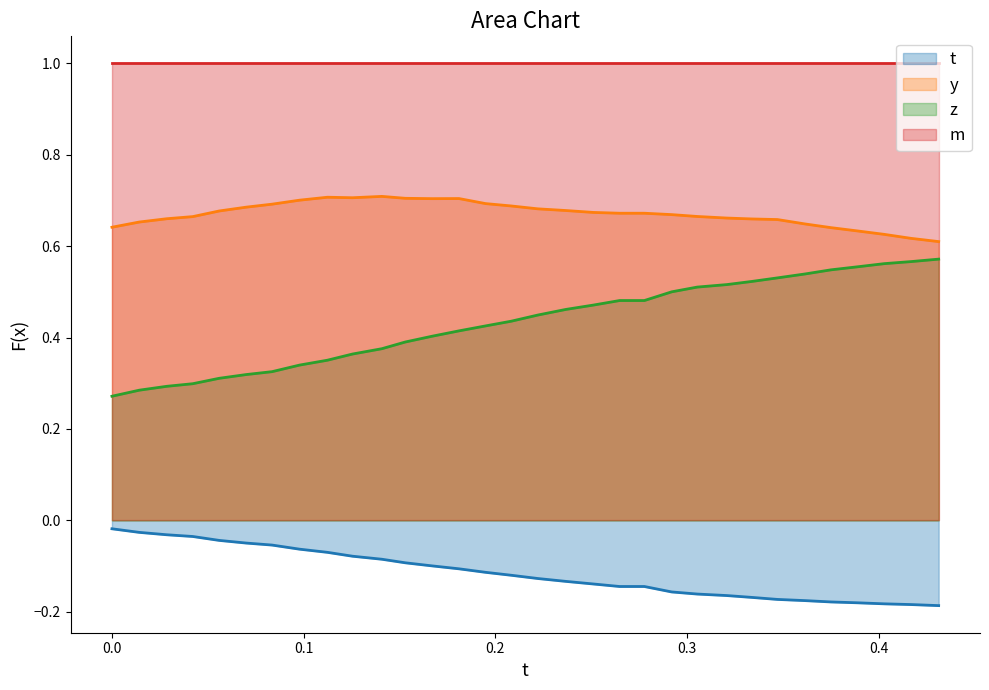

Reading left to right, extract all data points from this chart.

t: -0.0	-0.0	-0.0	-0.0	-0.0	-0.0	-0.1	-0.1	-0.1	-0.1	-0.1	-0.1	-0.1	-0.1	-0.1	-0.1	-0.1	-0.1	-0.1	-0.1	-0.1	-0.2	-0.2	-0.2	-0.2	-0.2	-0.2	-0.2	-0.2	-0.2	-0.2	-0.2
y: 0.6	0.7	0.7	0.7	0.7	0.7	0.7	0.7	0.7	0.7	0.7	0.7	0.7	0.7	0.7	0.7	0.7	0.7	0.7	0.7	0.7	0.7	0.7	0.7	0.7	0.7	0.6	0.6	0.6	0.6	0.6	0.6
z: 0.3	0.3	0.3	0.3	0.3	0.3	0.3	0.3	0.4	0.4	0.4	0.4	0.4	0.4	0.4	0.4	0.4	0.5	0.5	0.5	0.5	0.5	0.5	0.5	0.5	0.5	0.5	0.5	0.6	0.6	0.6	0.6